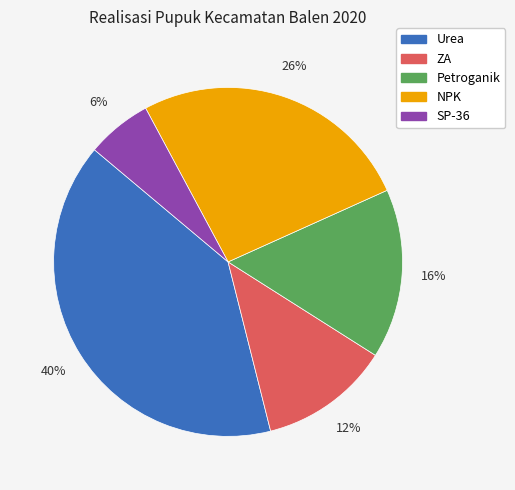

The Urea slice represents 48% of the pie. True or false?

False